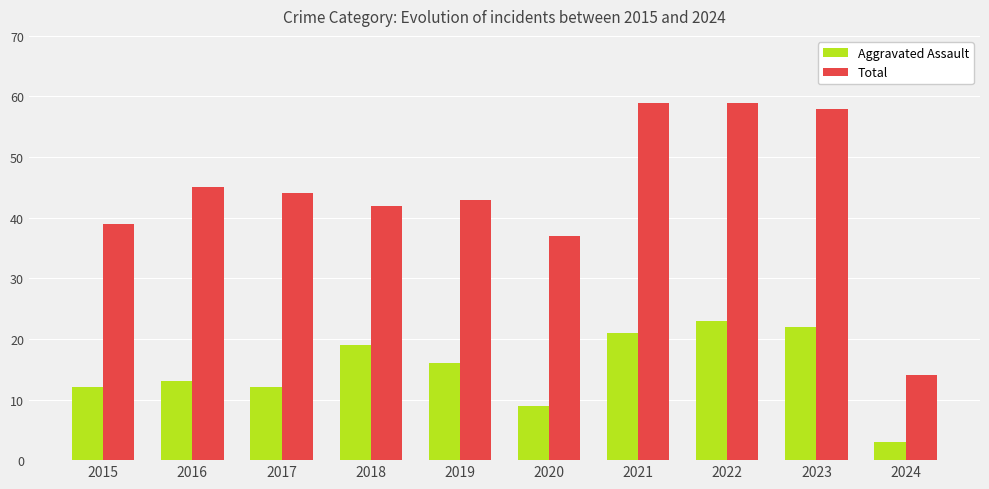

The Aggravated Assault series shows 18 at 2016. True or false?

False